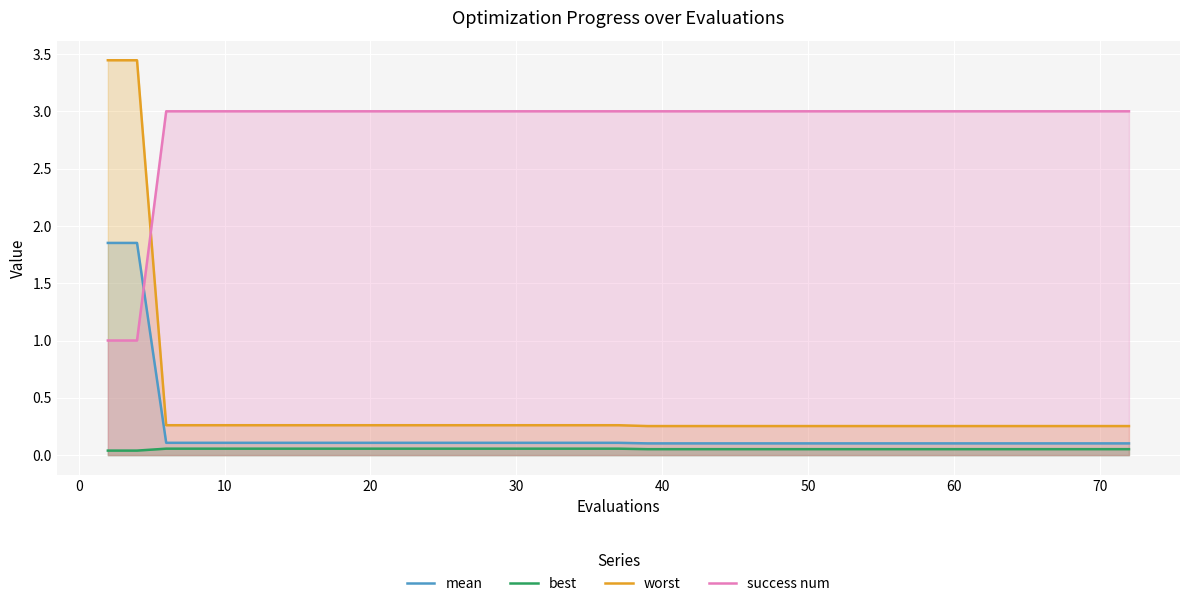

What is the difference between the second highest and second lowest values in the mean series?

1.7